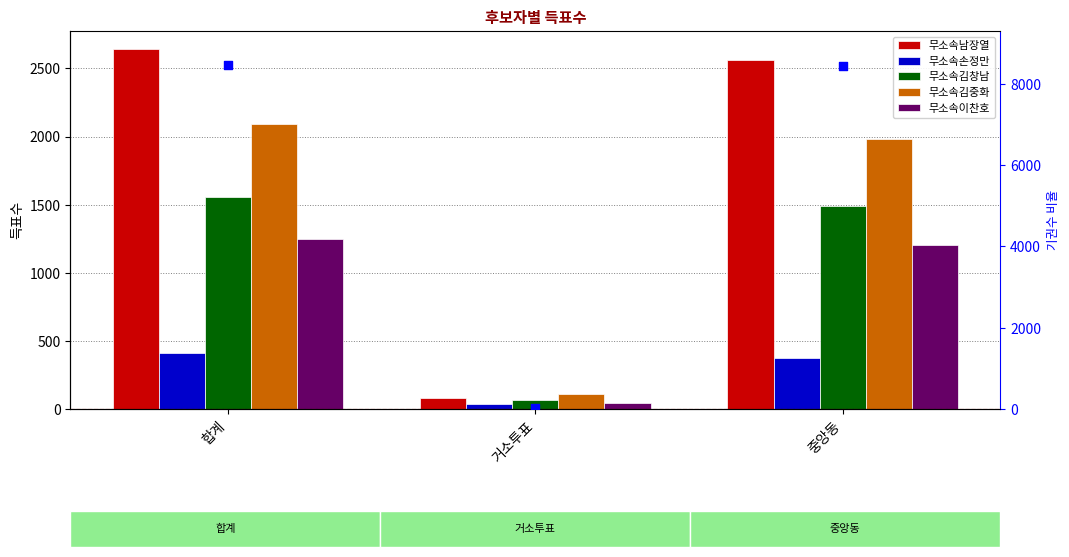

Which series contains the lowest Y value?

기권수